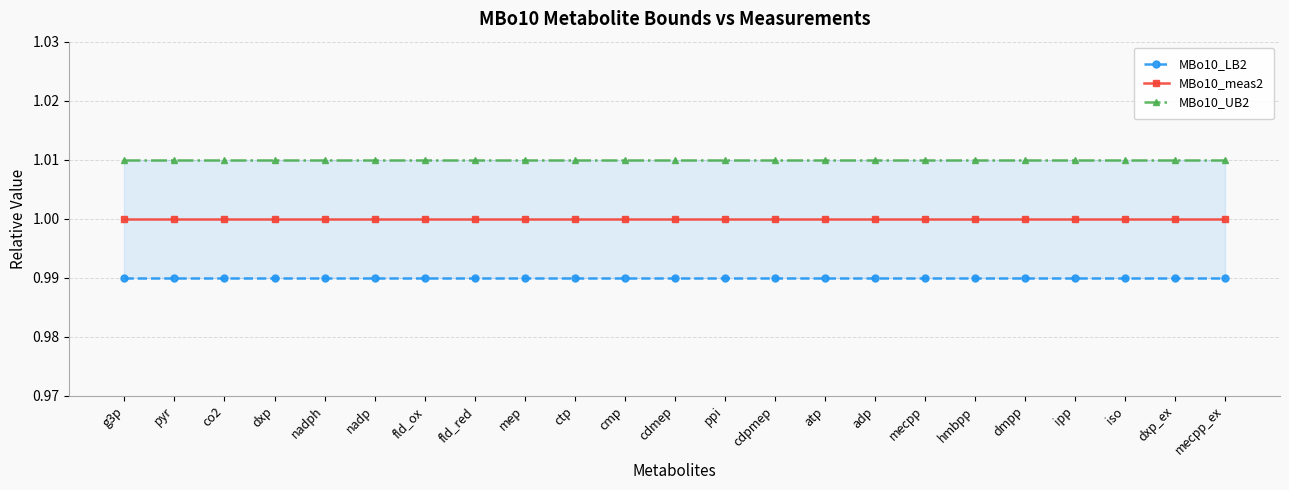

What are all the series names shown in the legend?

MBo10_LB2, MBo10_meas2, MBo10_UB2